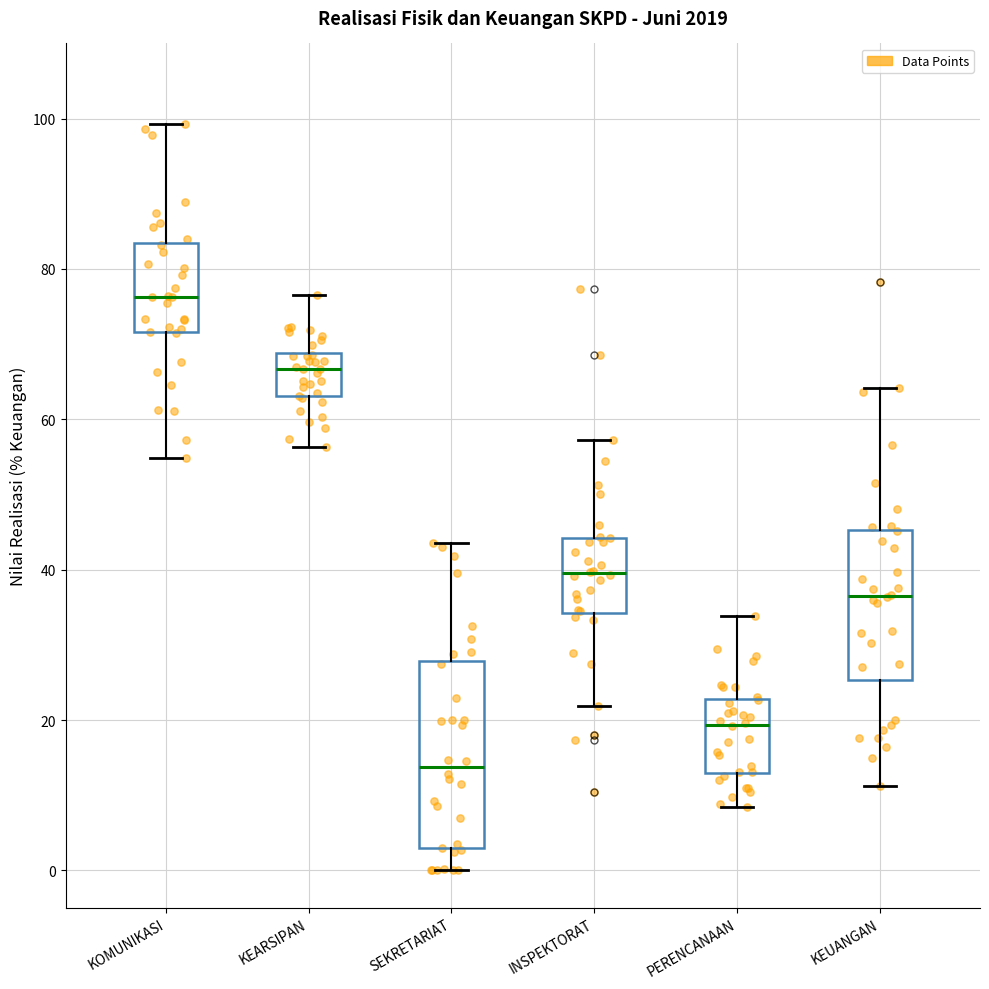

Which box is the tallest, from its lower edge to its upper edge?

SEKRETARIAT